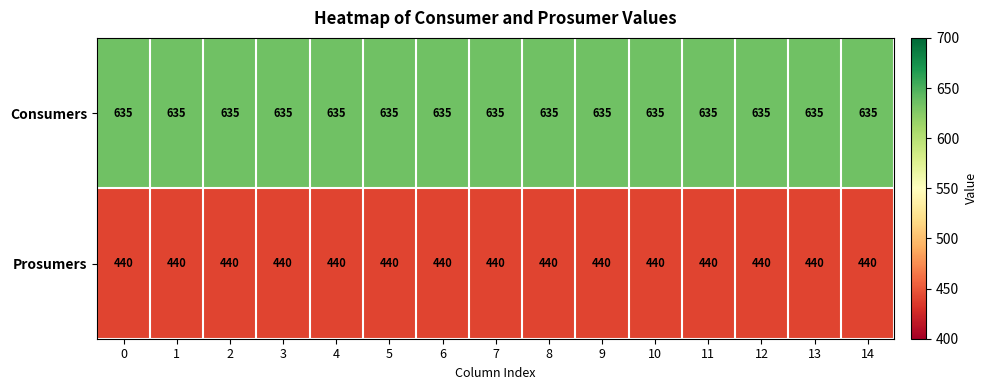

At 12, list the series in order from smallest to largest.

Prosumers, Consumers